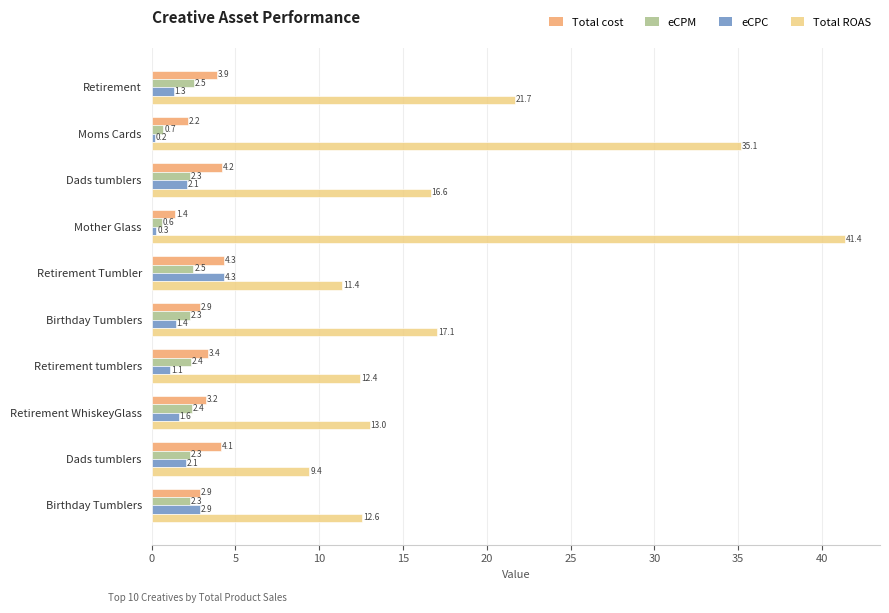

How many series are shown in this chart?

4